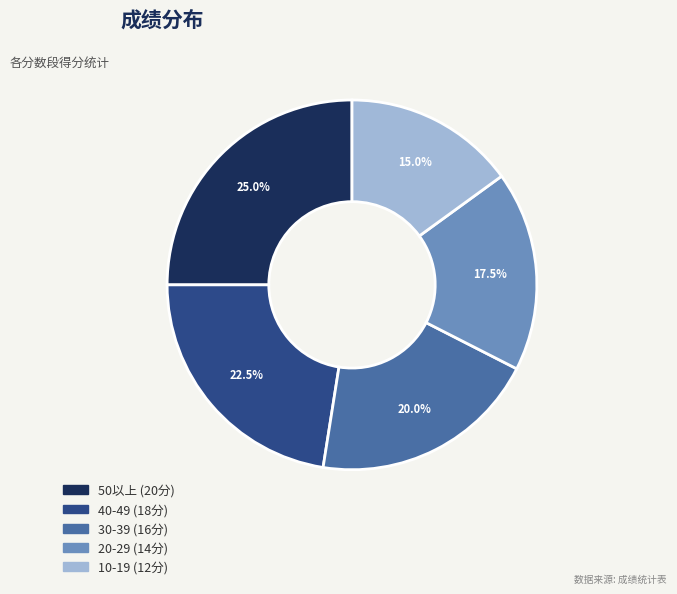

Is there a majority slice in this chart?

No